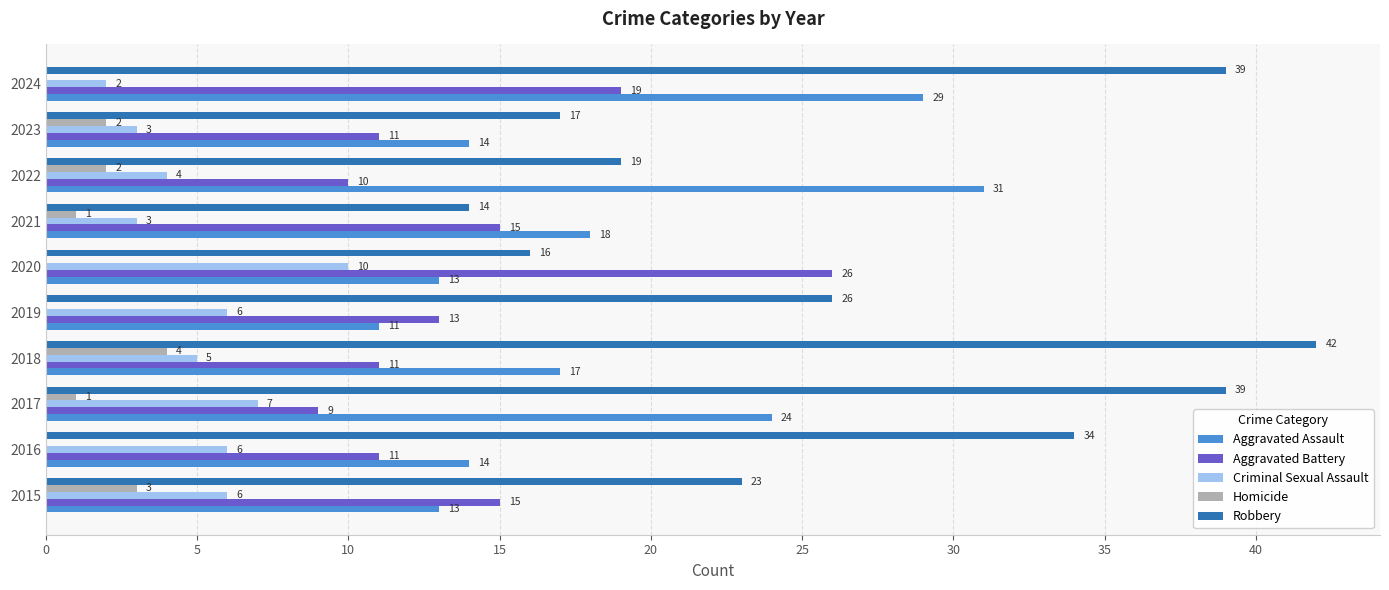

Which series has the largest range (max minus min)?

Robbery